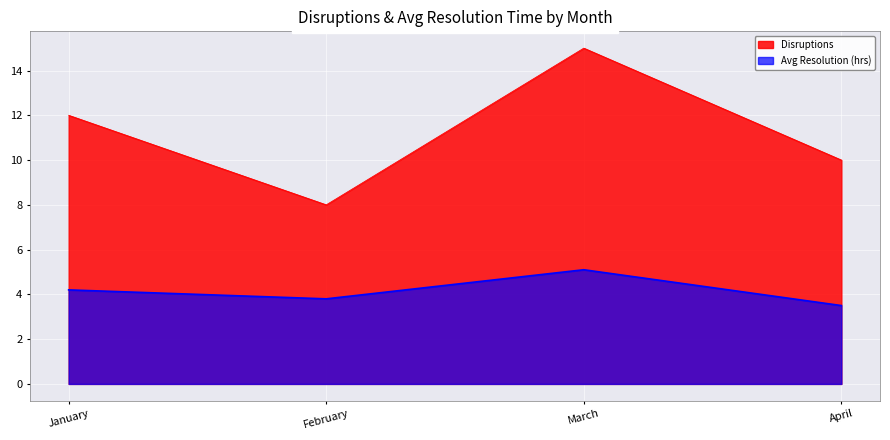

What is the difference between the maximum and minimum values in the Disruptions series?

7.0